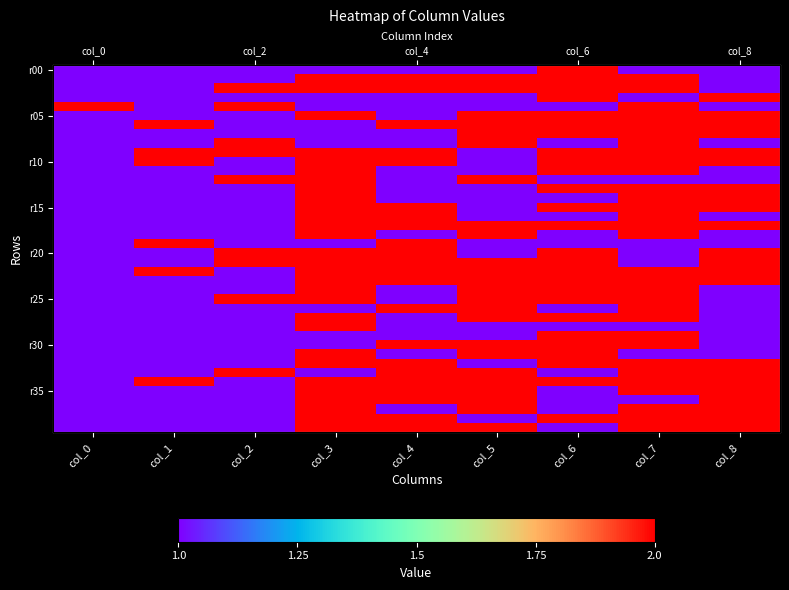

What is the difference between the maximum and second lowest values in the r15 series?

1